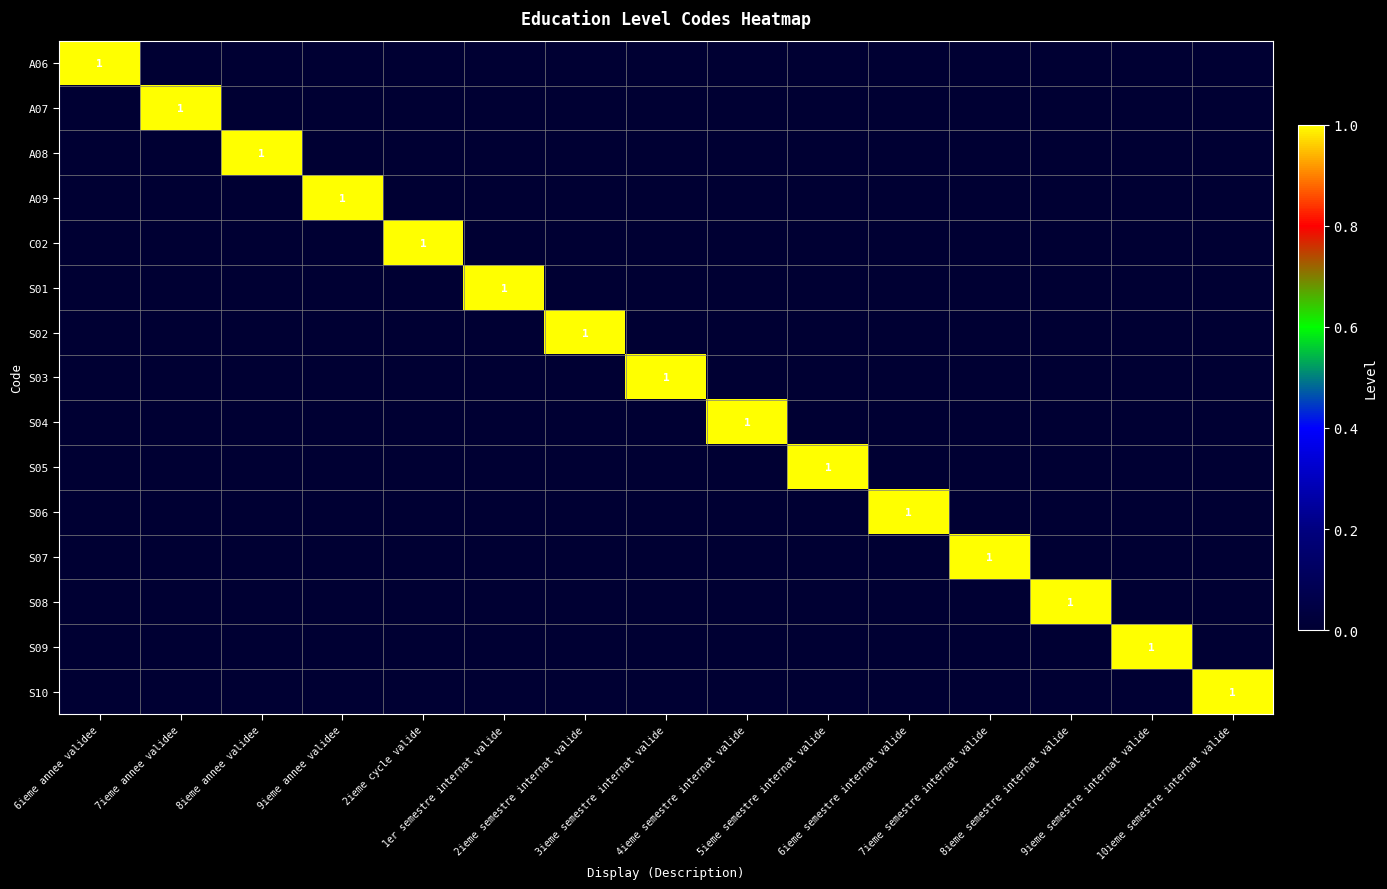

True or false: A08 has a value of 0 at 4ieme semestre internat valide.

True